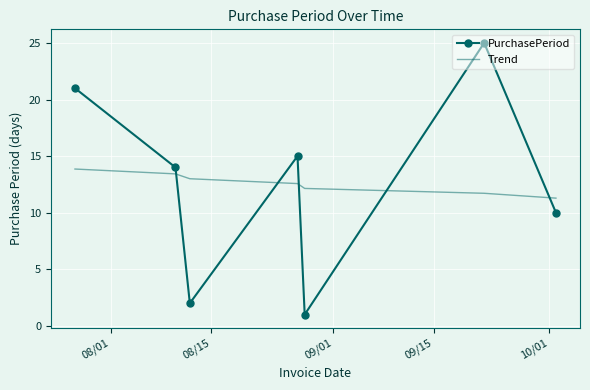

True or false: PurchasePeriod has more than 1 points higher than both neighbors.

True